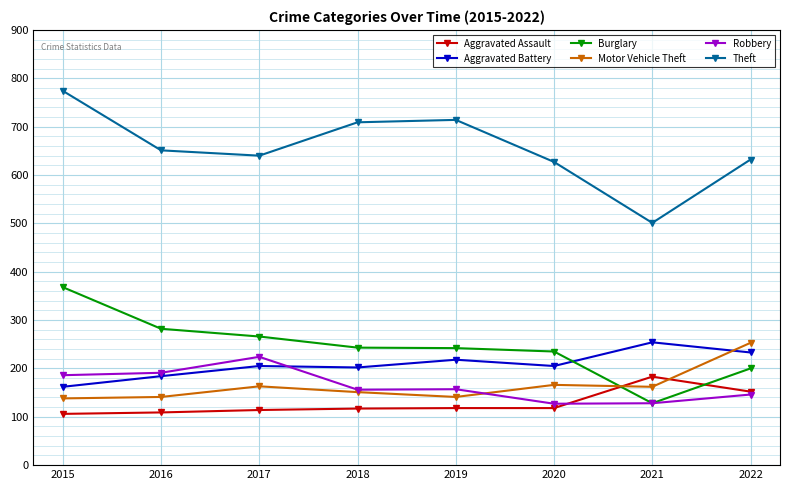

How many interior local peaks does the Theft series have?

1